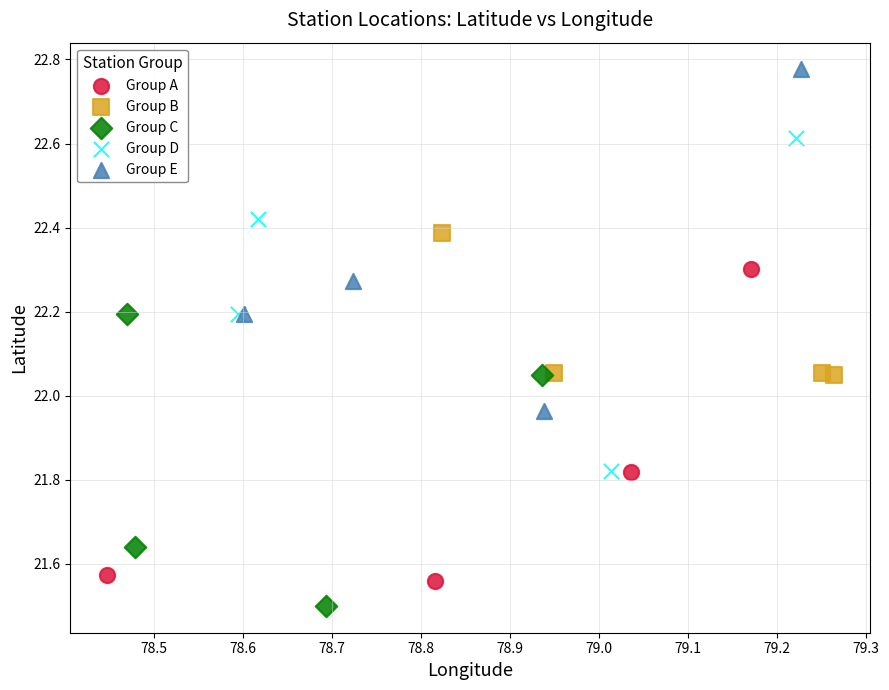

Which series contains the lowest Y value?

Group C